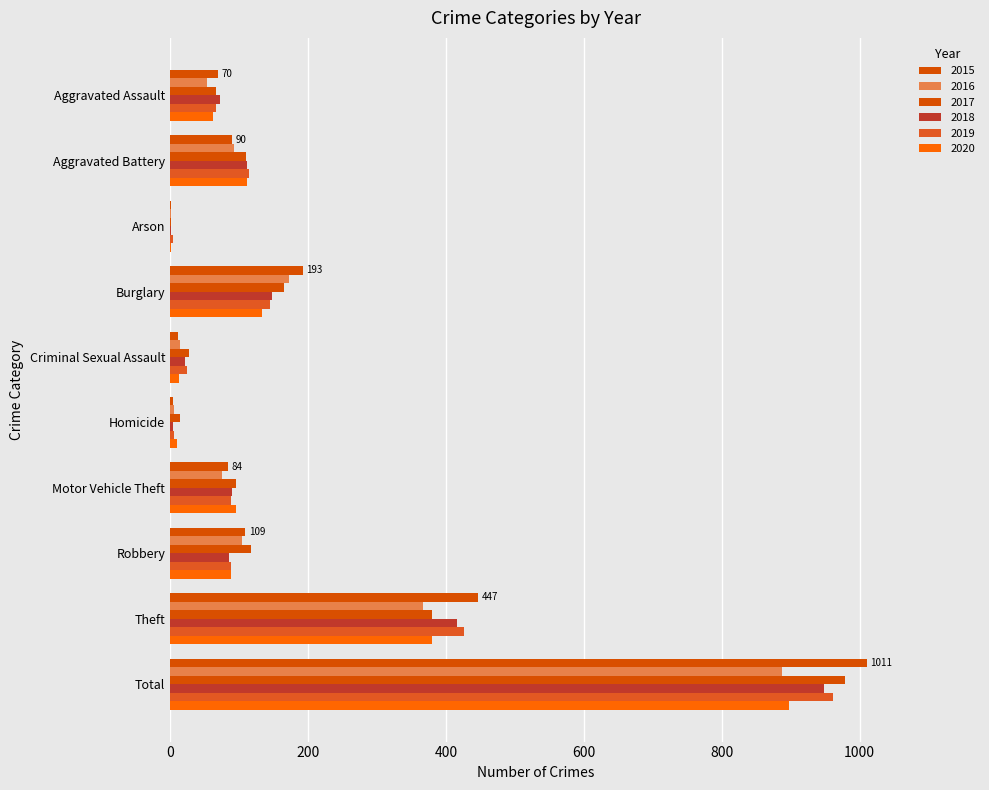

What is the label of the 5th bar from the right?

Homicide